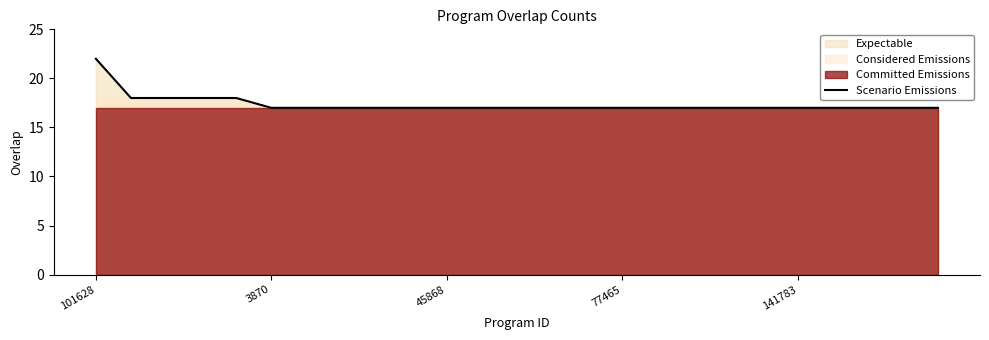

Reading left to right, extract all data points from this chart.

22	18	18	18	18	17	17	17	17	17	17	17	17	17	17	17	17	17	17	17	17	17	17	17	17